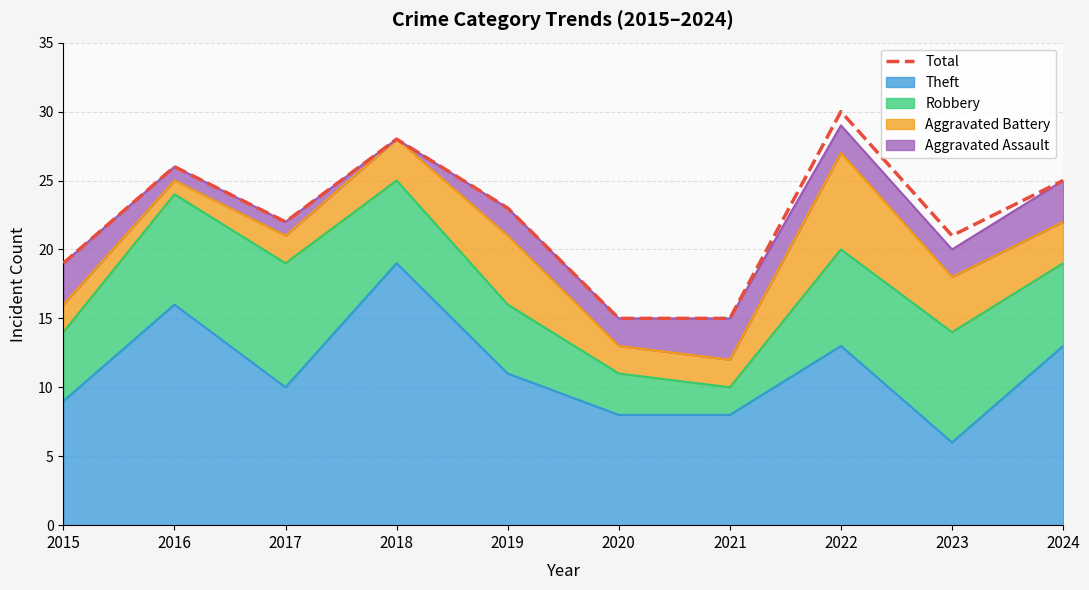

How many lines are shown in the chart?

1